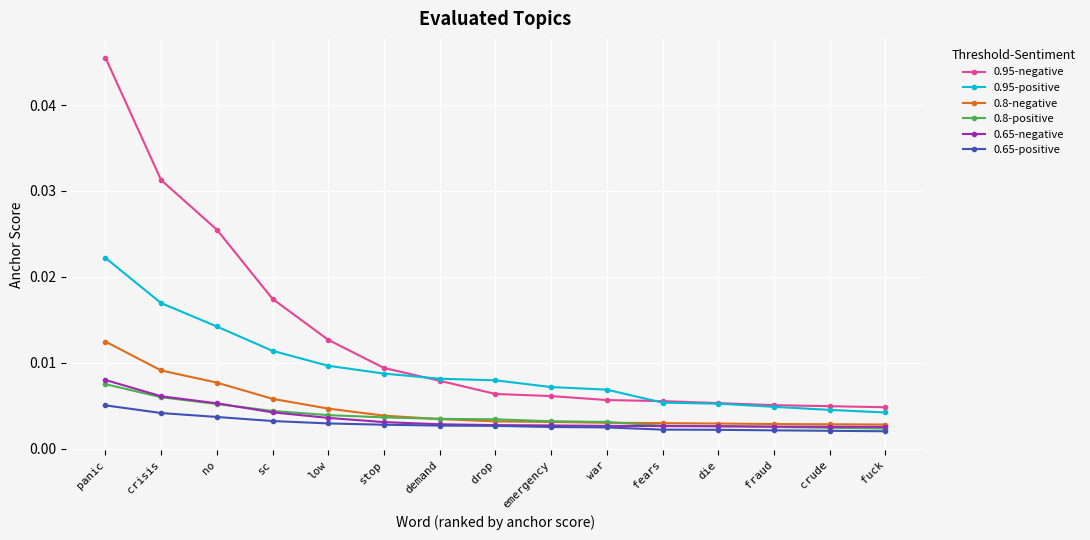

Is the value of 0.8-negative at low greater than the value of 0.8-positive at die?

Yes